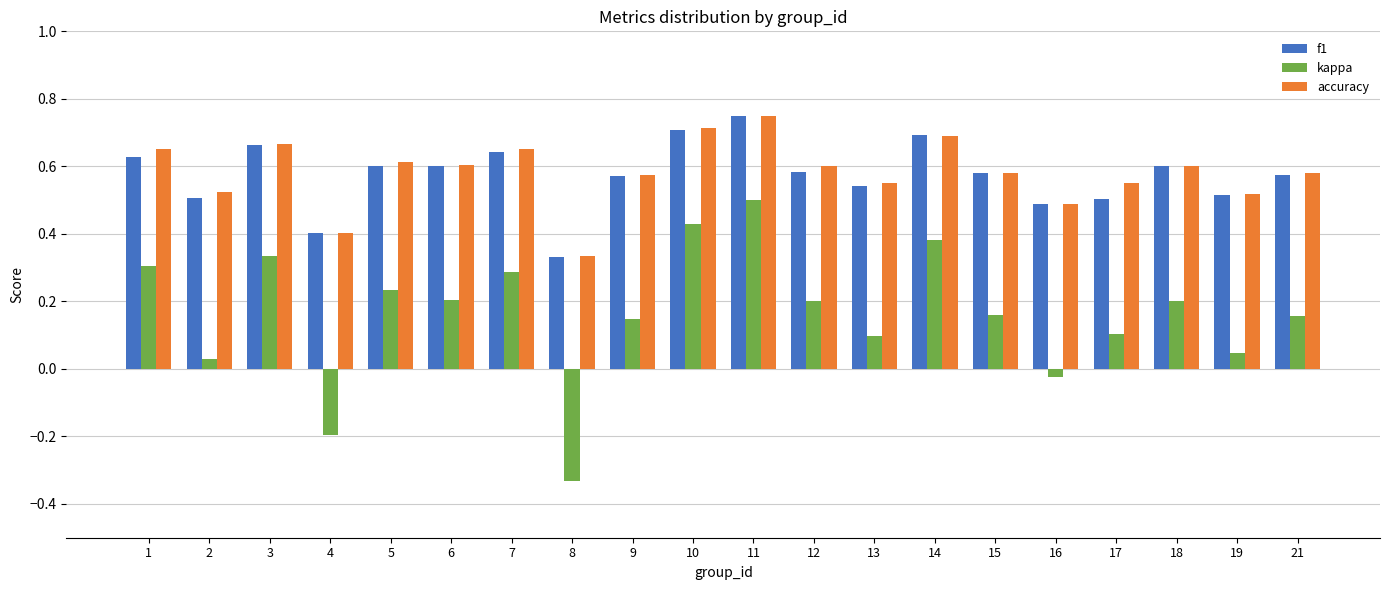

Which category has the lowest value across all series?

8